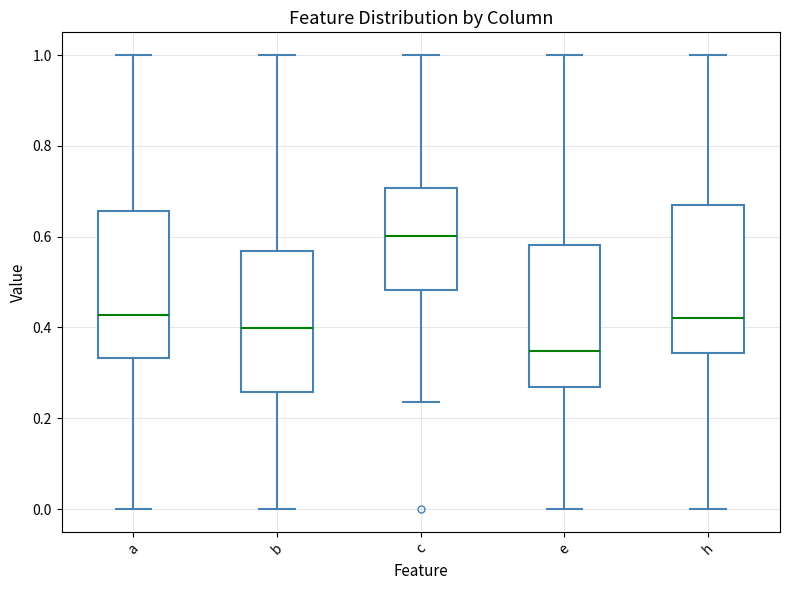

Reading left to right, read every box against the y-axis: the position of its median line, the range the box covers, and the ends of its whiskers. The values are not printed on the chart, so give them approximately, as read against the axis.

a: median 0.42, box 0.34 to 0.66, whiskers 0.00 to 1.00
b: median 0.40, box 0.26 to 0.56, whiskers 0.00 to 1.00
c: median 0.60, box 0.48 to 0.70, whiskers 0.24 to 1.00
e: median 0.34, box 0.26 to 0.58, whiskers 0.00 to 1.00
h: median 0.42, box 0.34 to 0.68, whiskers 0.00 to 1.00